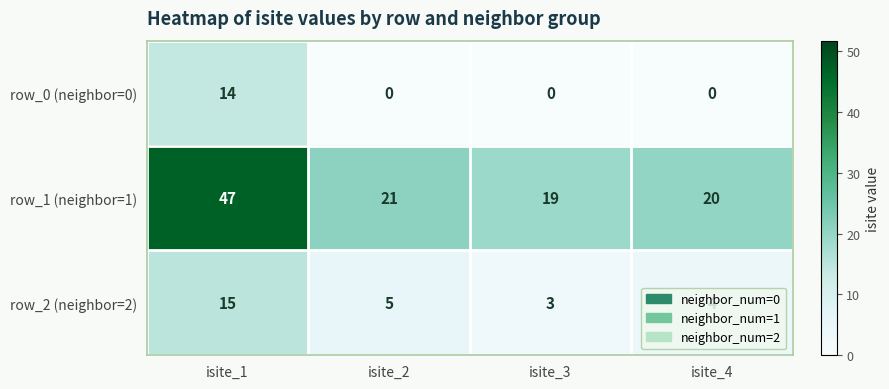

What is the average value of the row_2 (neighbor=2) series?

7